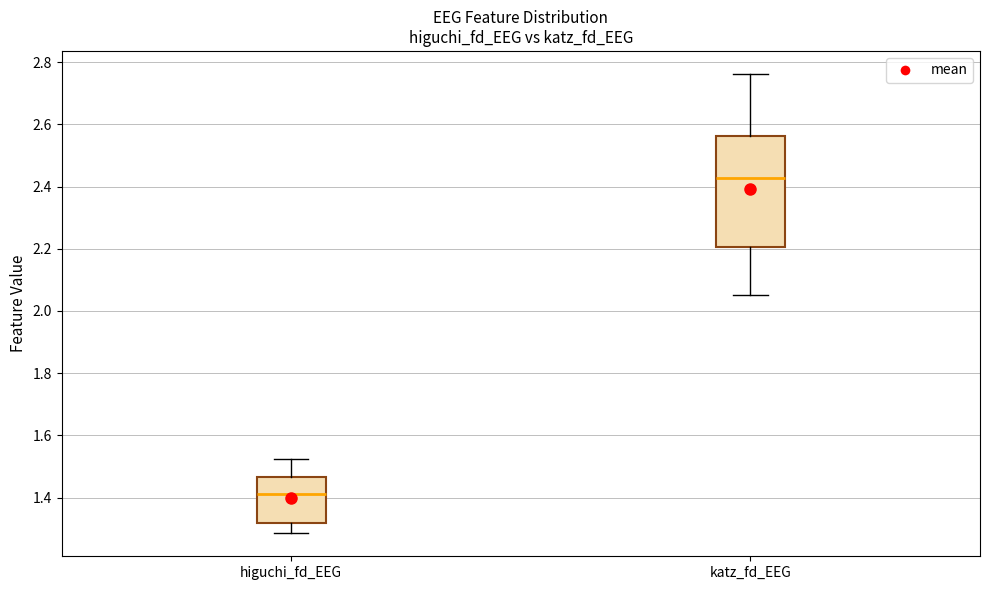

Reading left to right, read every box against the y-axis: the position of its median line, the range the box covers, and the ends of its whiskers. The values are not printed on the chart, so give them approximately, as read against the axis.

higuchi_fd_EEG: median 1.42, box 1.32 to 1.46, whiskers 1.28 to 1.52
katz_fd_EEG: median 2.42, box 2.20 to 2.56, whiskers 2.06 to 2.76